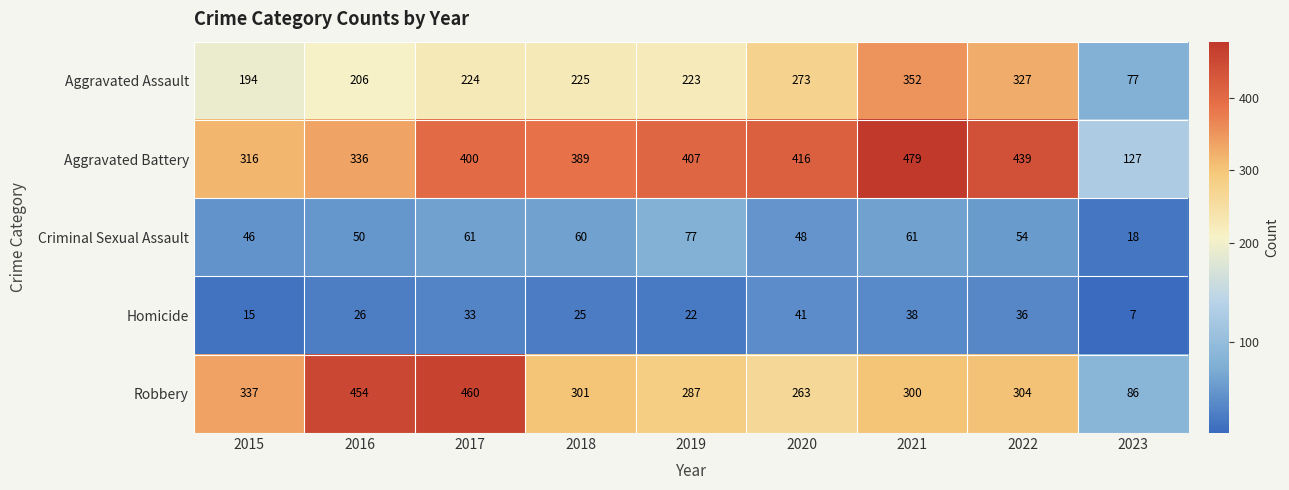

Which series changed the most between 2016 and 2018?

Robbery